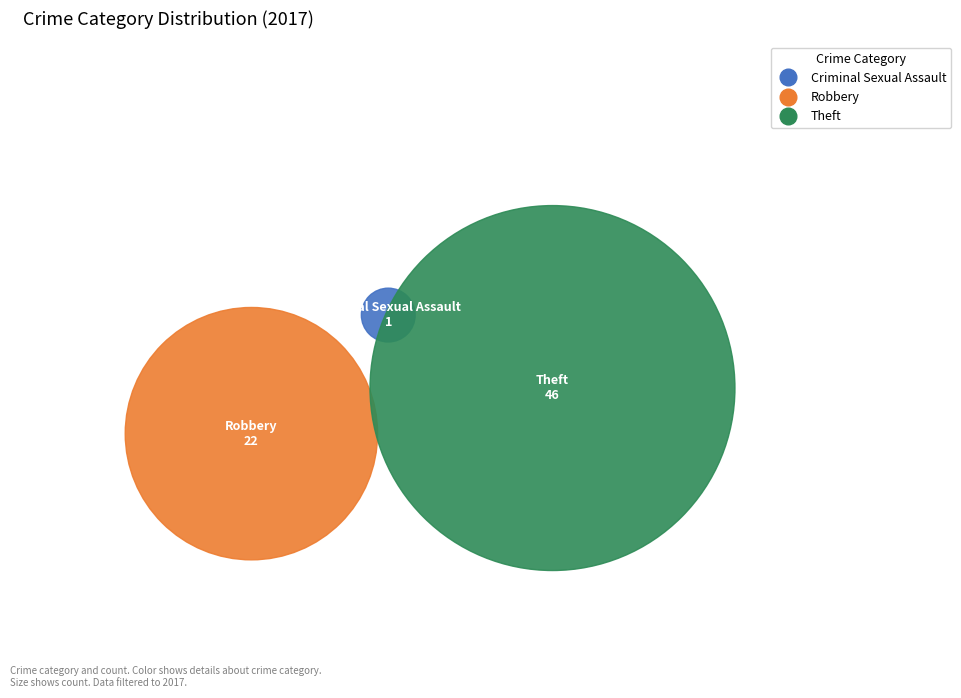

To the nearest percent, what portion does Theft represent?

67%